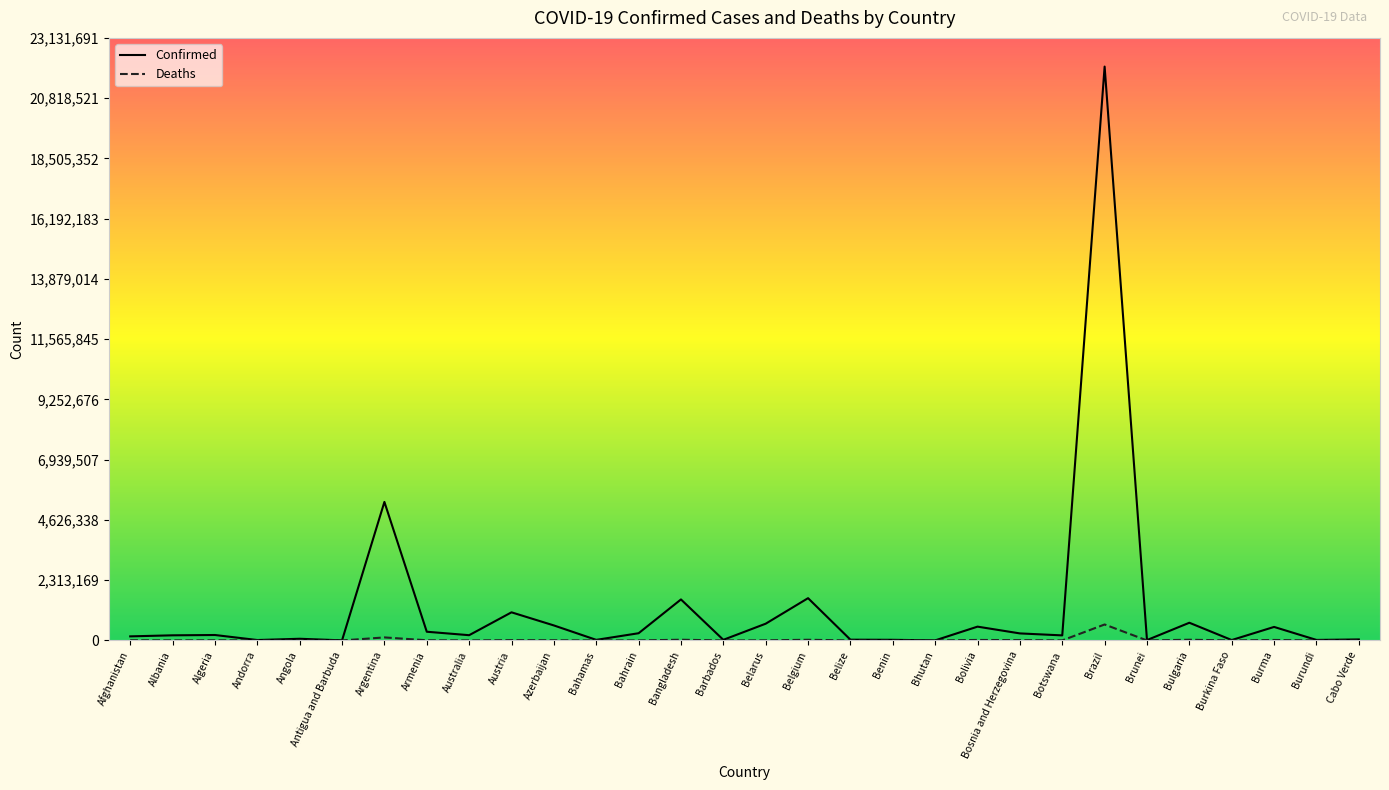

What is the difference between the highest and lowest values at Brazil?

21417116